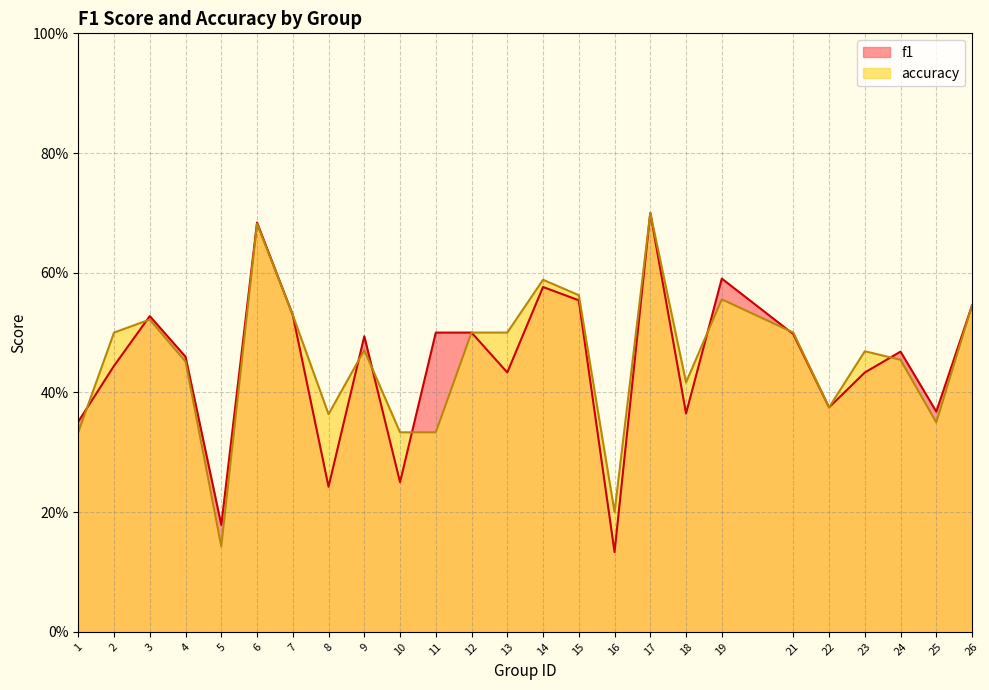

Which series changed the most between 7 and 19?

f1